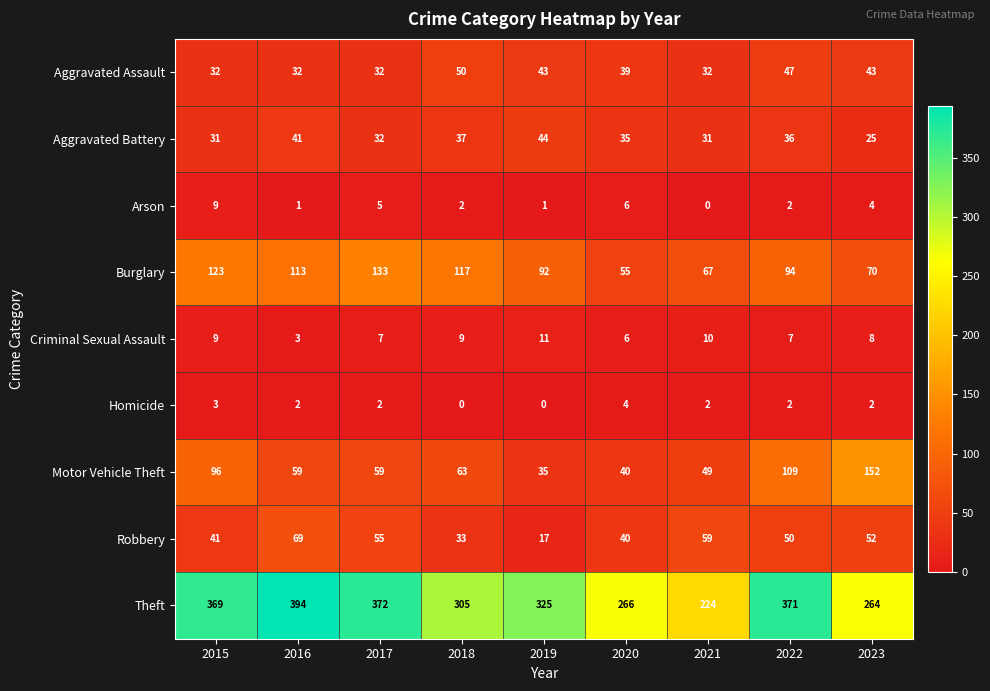

What is the maximum value shown in the chart?

394